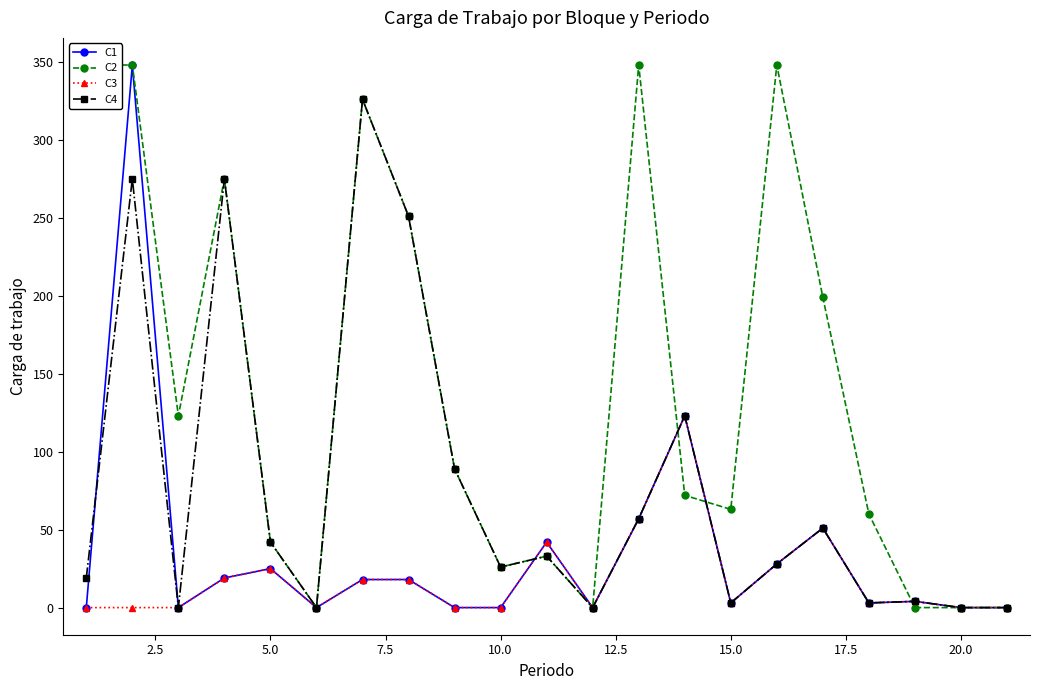

True or false: C3 has more than 1 interior local peaks.

True